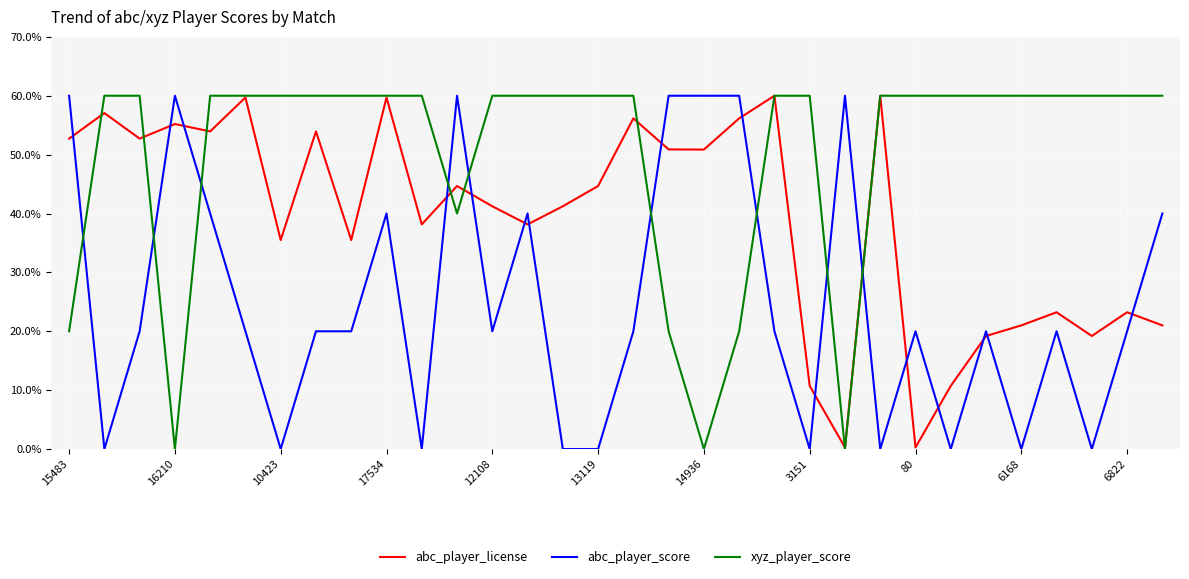

List the series in order of their overall mean, highest first.

xyz_player_score, abc_player_license, abc_player_score